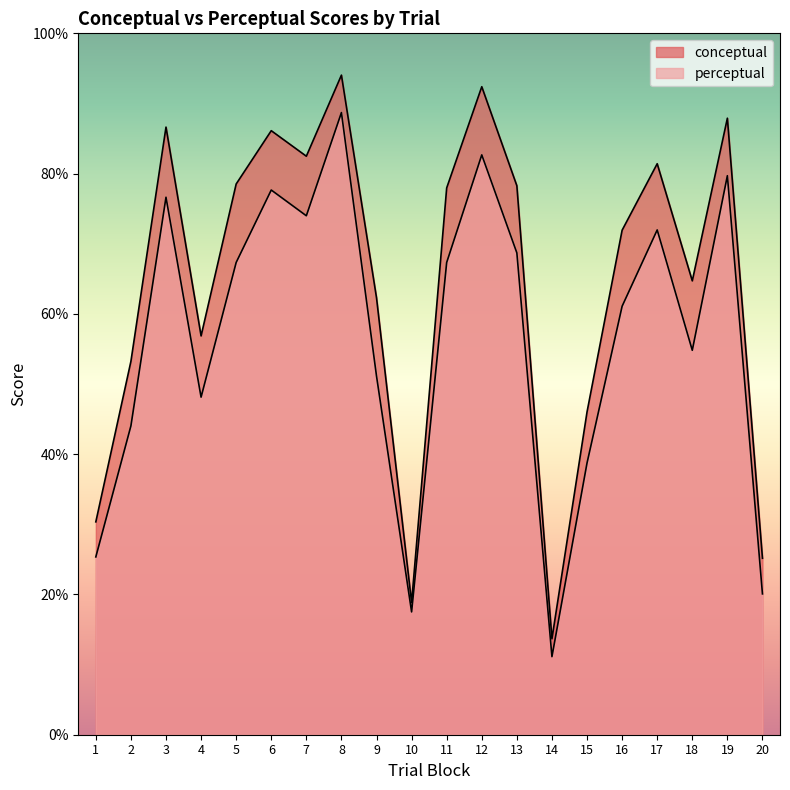

Which series changed the most between 2 and 11?

conceptual